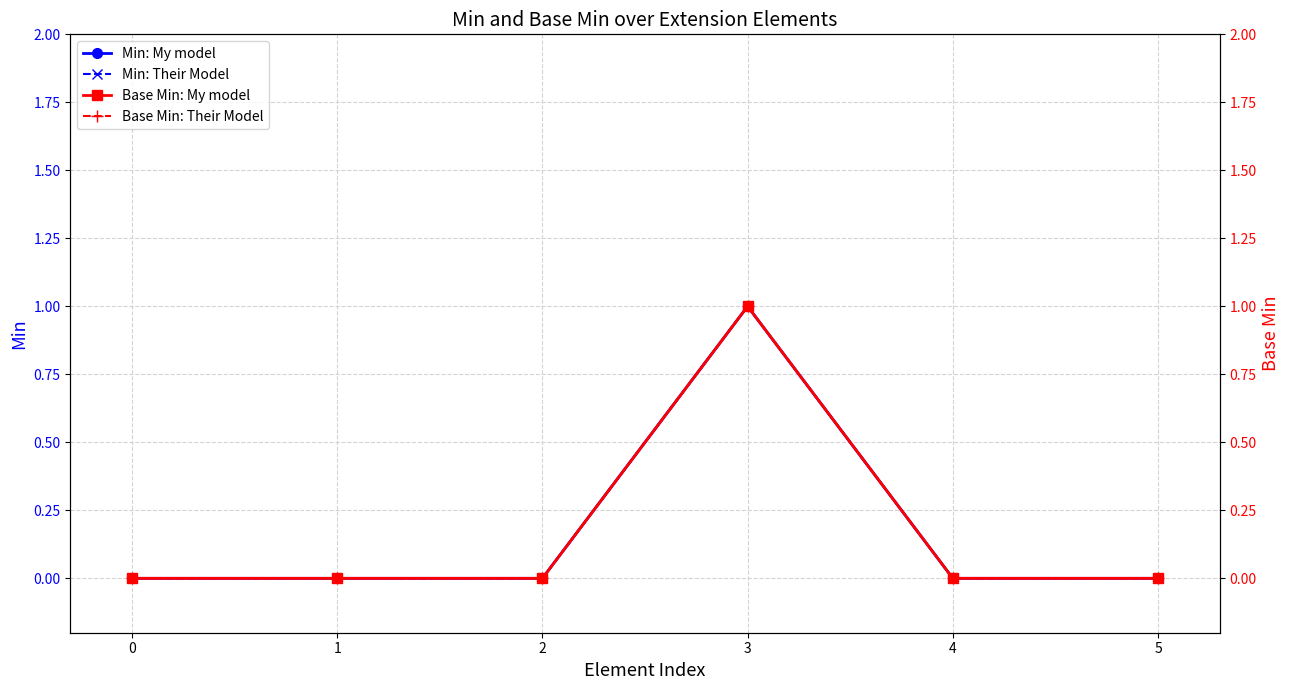

What is the sum of all Base Min: My model values?

1